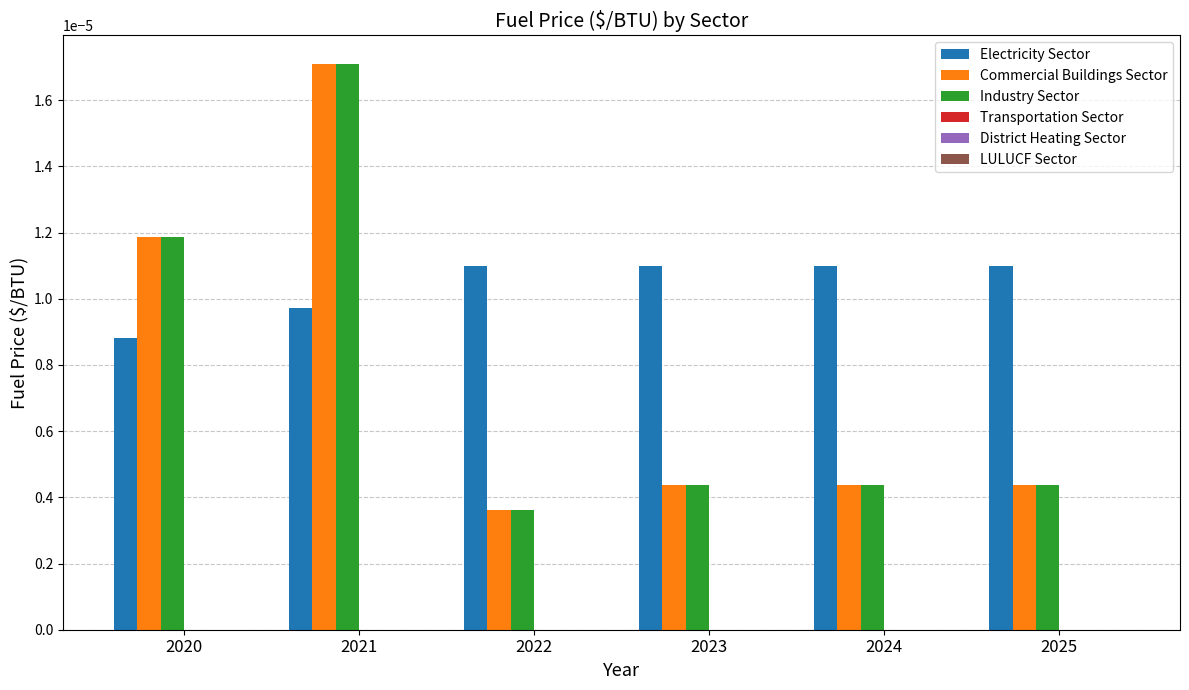

How many Electricity Sector values are between 0 and 1?

6